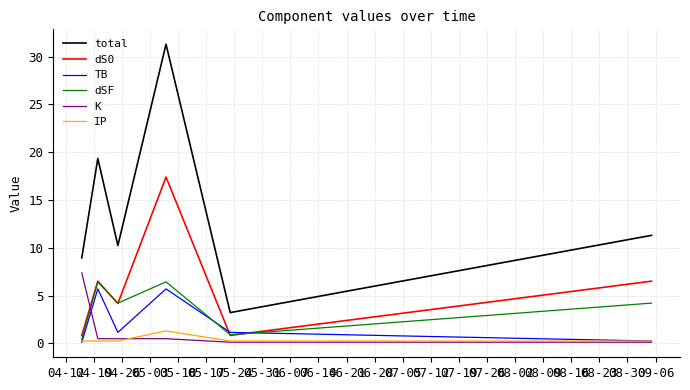

Is this an area chart (filled region under the line)?

No